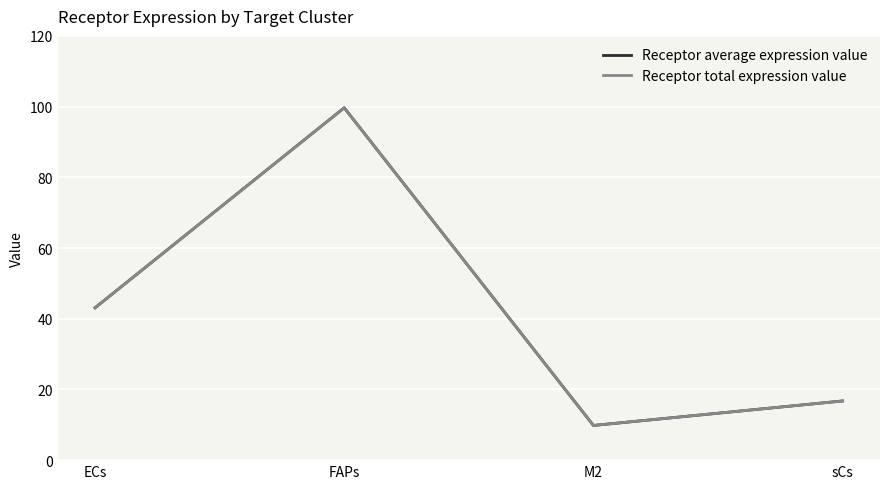

At which category does Receptor total expression value reach its first local peak?

FAPs